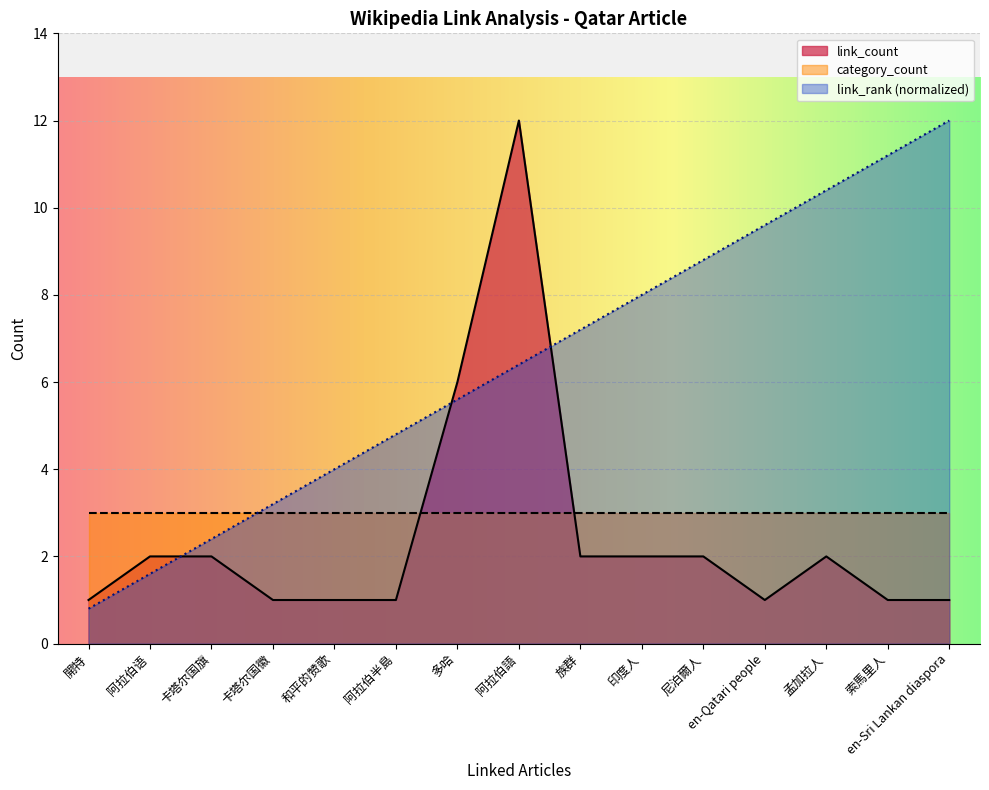

How many values in the link_rank series exceed 6?

8